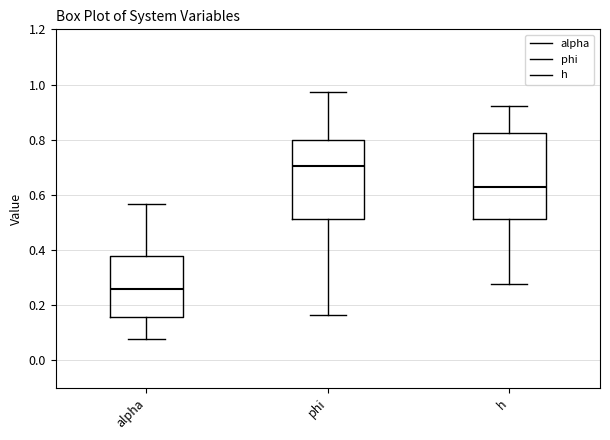

Reading left to right, read every box against the y-axis: the position of its median line, the range the box covers, and the ends of its whiskers. The values are not printed on the chart, so give them approximately, as read against the axis.

alpha: median 0.26, box 0.16 to 0.38, whiskers 0.08 to 0.56
phi: median 0.70, box 0.52 to 0.80, whiskers 0.16 to 0.98
h: median 0.64, box 0.52 to 0.82, whiskers 0.28 to 0.92